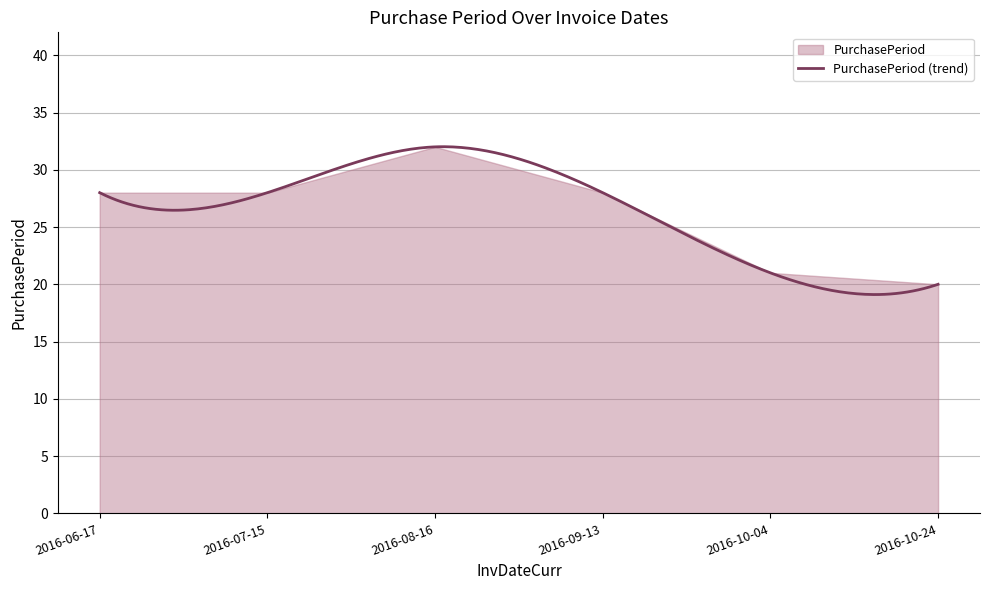

Rank the categories by value from lowest to highest.

2016-10-24, 2016-10-04, 2016-06-17, 2016-07-15, 2016-09-13, 2016-08-16